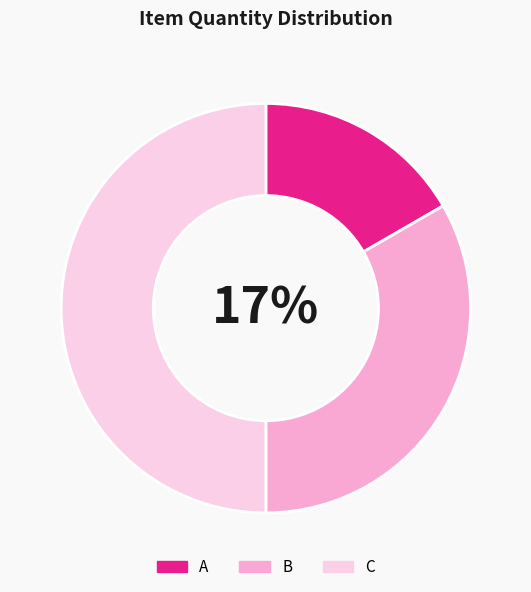

The A slice represents 17% of the pie. True or false?

True